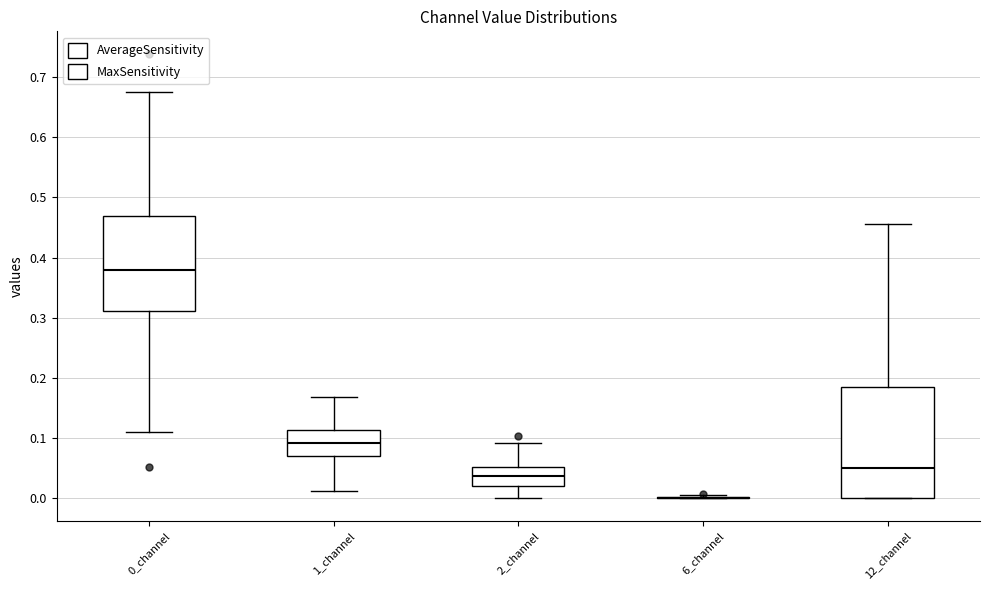

Reading left to right, read every box against the y-axis: the position of its median line, the range the box covers, and the ends of its whiskers. The values are not printed on the chart, so give them approximately, as read against the axis.

0_channel: median 0.38, box 0.31 to 0.47, whiskers 0.11 to 0.67
1_channel: median 0.09, box 0.07 to 0.11, whiskers 0.01 to 0.17
2_channel: median 0.04, box 0.02 to 0.05, whiskers 0.00 to 0.09
6_channel: box collapsed to a line at 0.00, whiskers 0.00 to 0.01
12_channel: median 0.05, box 0.00 to 0.19, whiskers 0.00 to 0.46